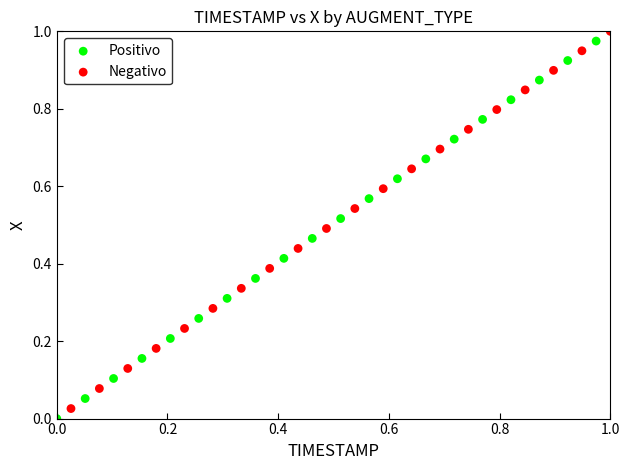

What are all the series names shown in the legend?

Positivo, Negativo